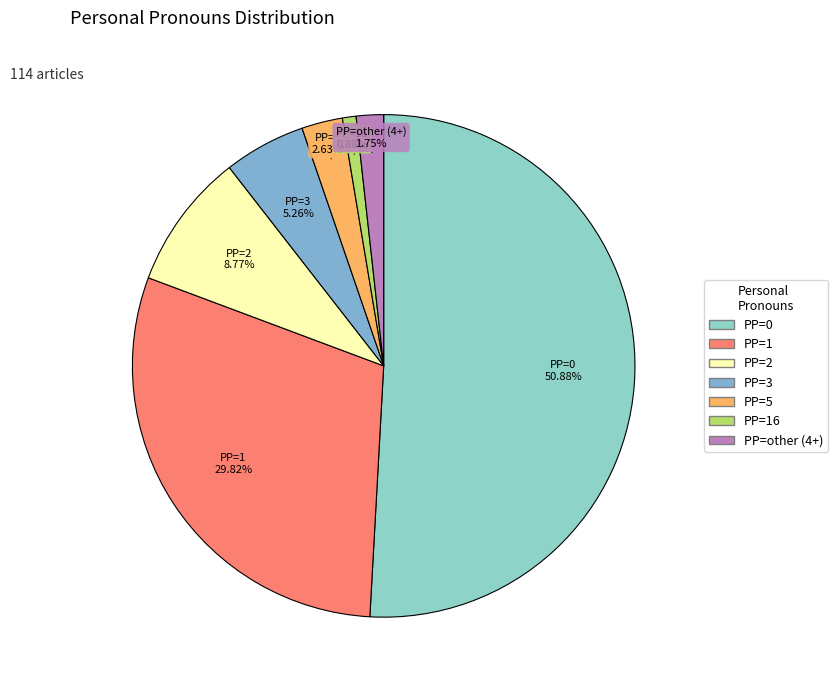

How many segments does this pie chart have?

7